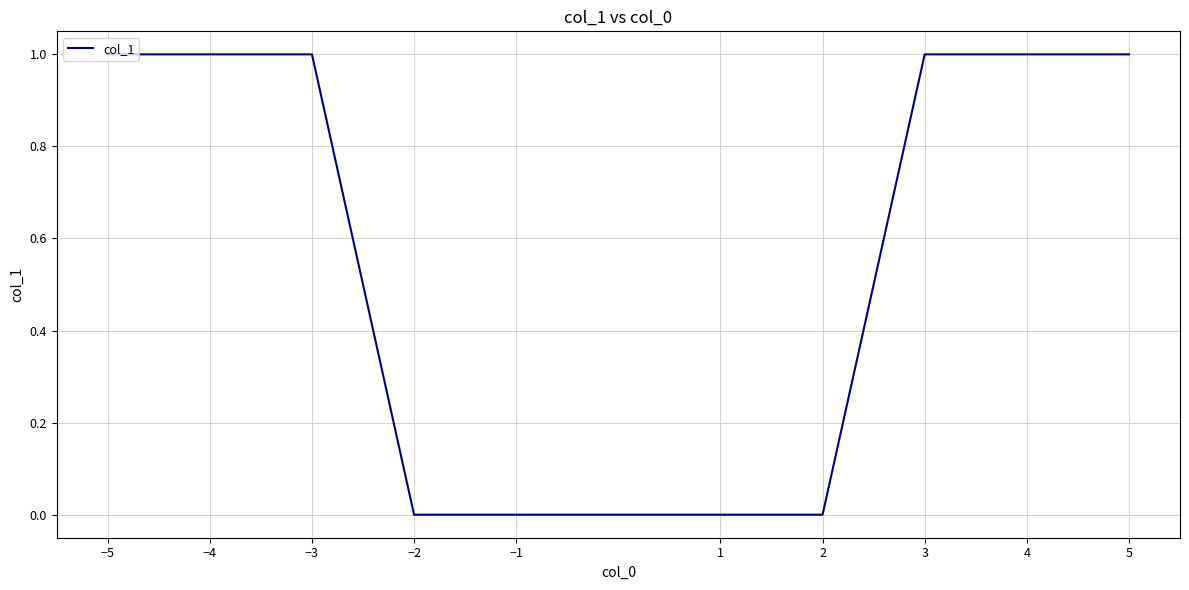

What position from the left is 4?

9